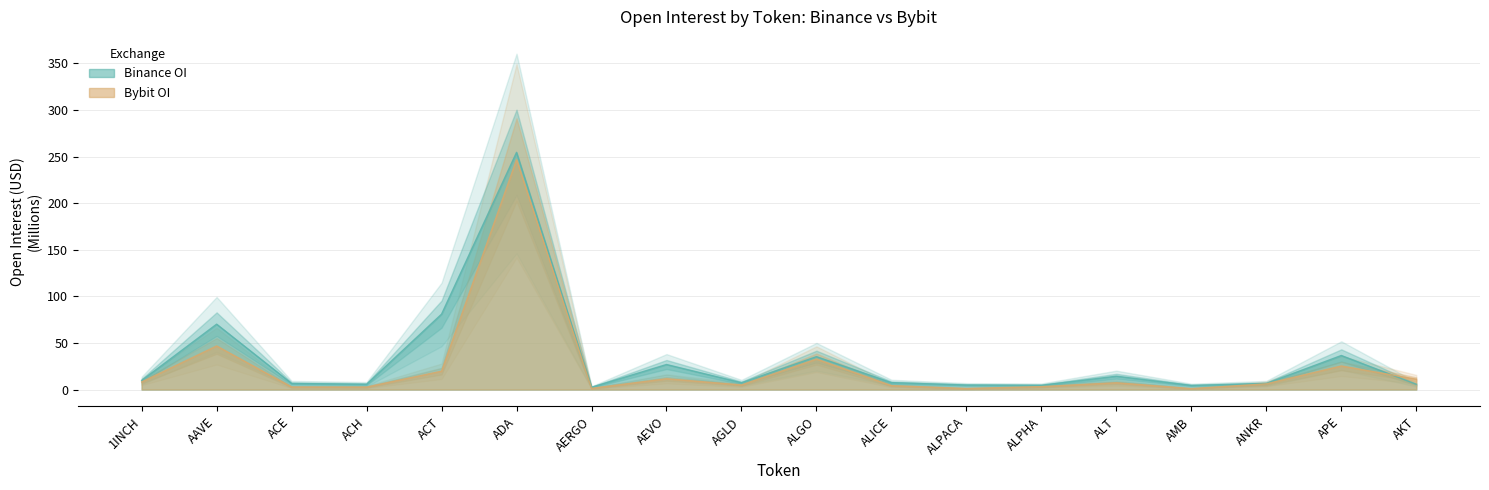

How many interior local peaks does the Binance_OI series have?

6